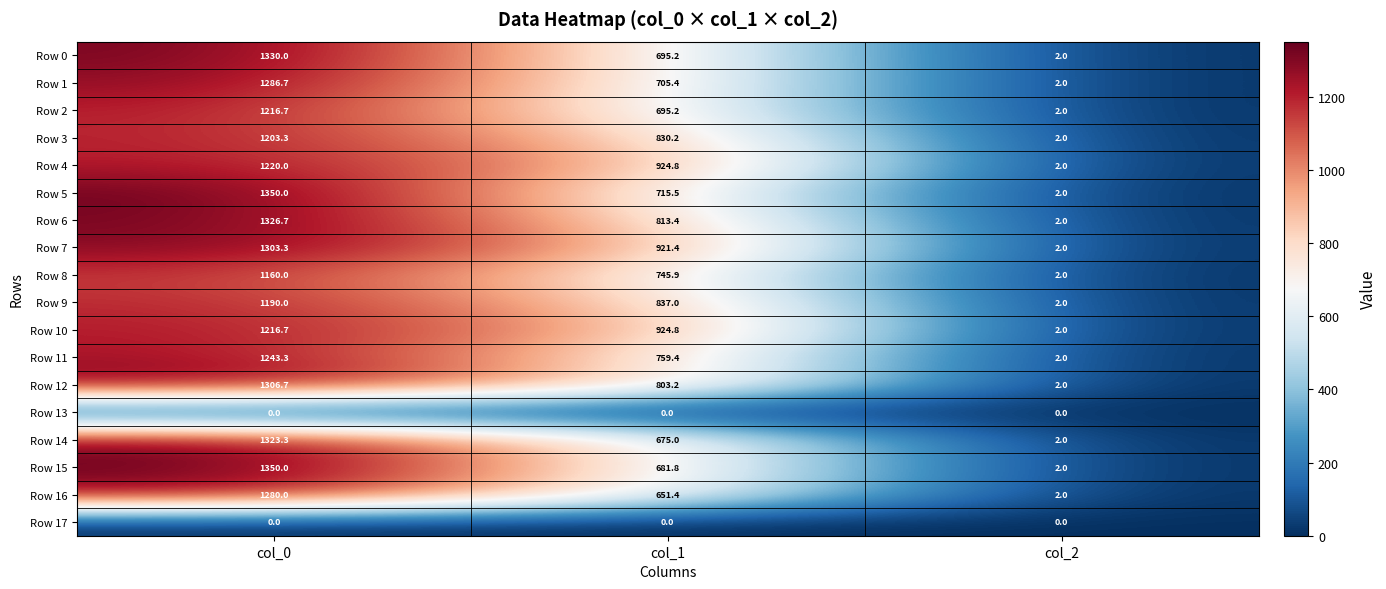

Is it true that Row 0 equals 3.4 at col_2?

False